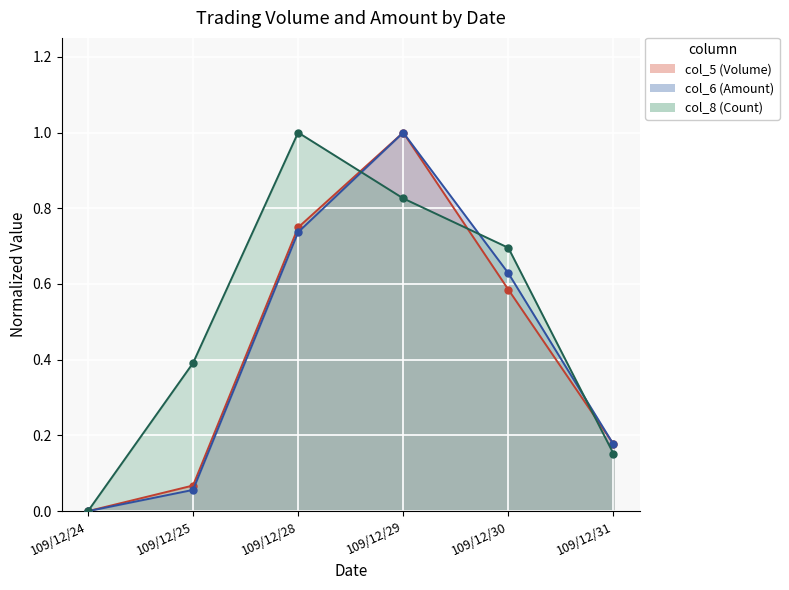

Which series has the widest spread of values?

col_5 (Volume)